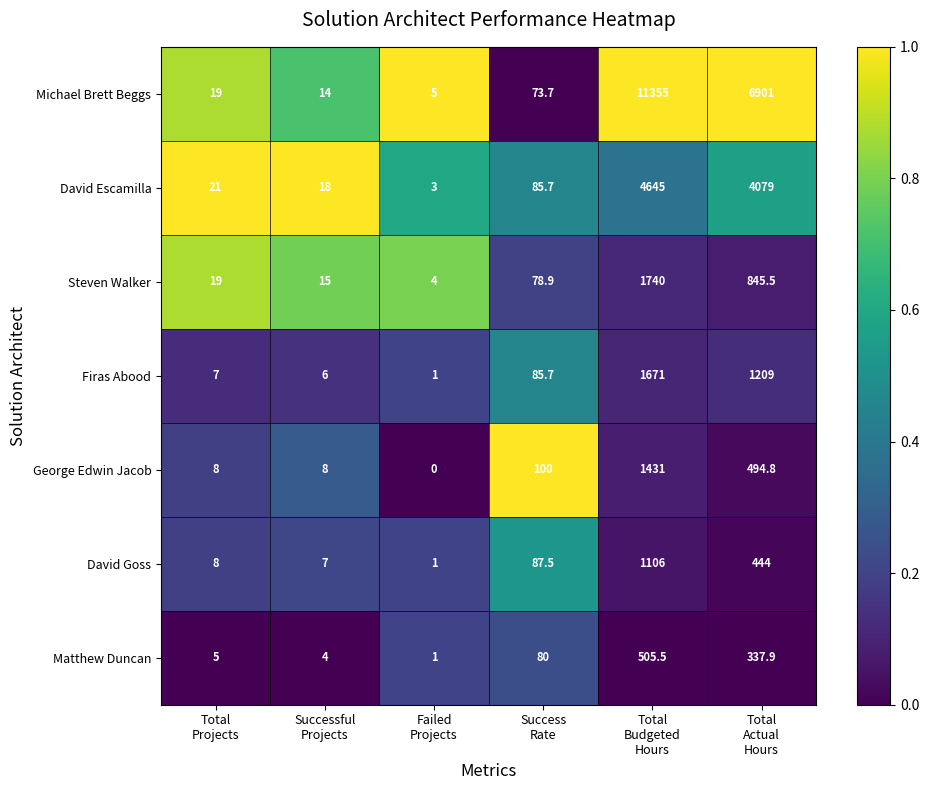

How many data points does each series have?

6